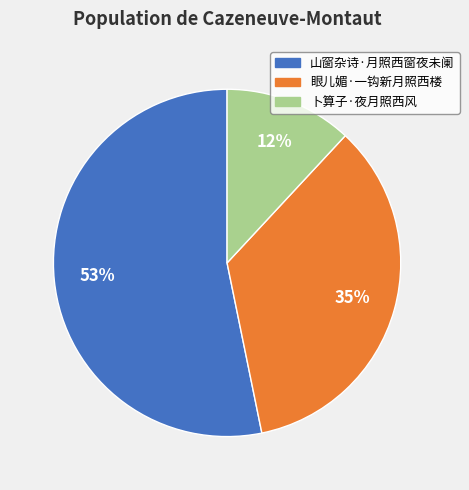

Is it true that 卜算子·夜月照西风 is 12% of the pie?

True